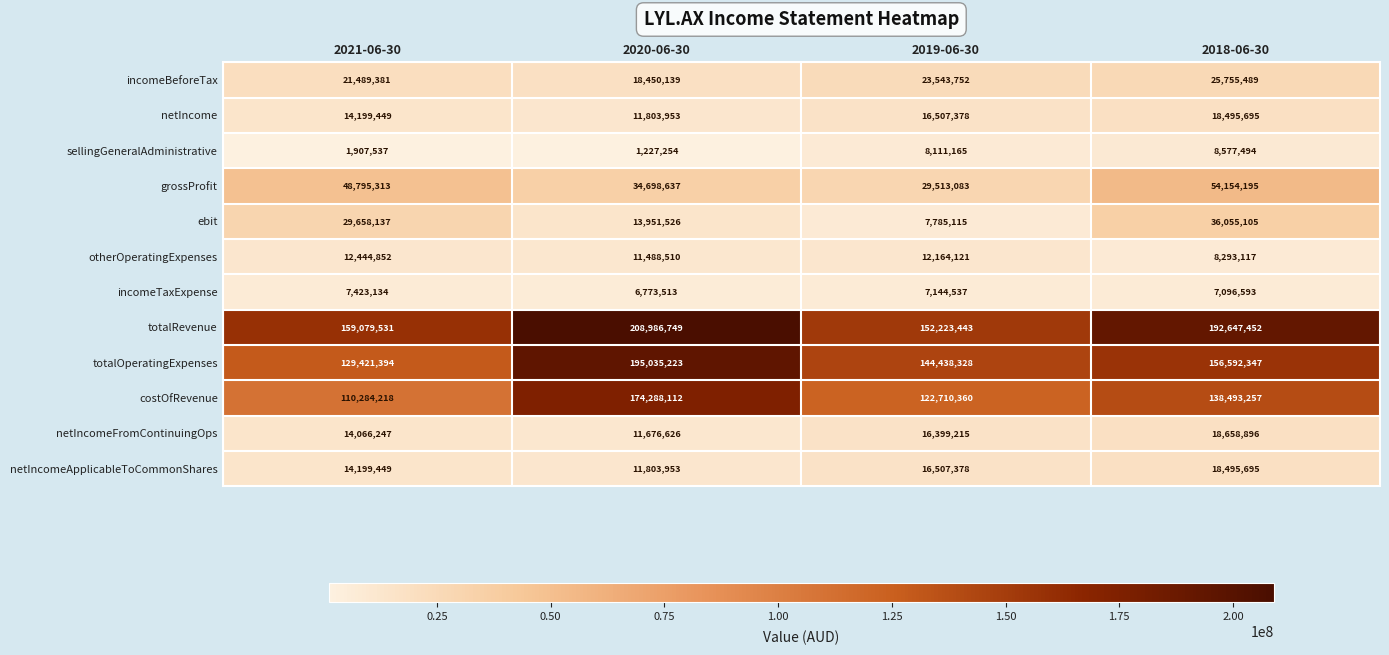

Read the sellingGeneralAdministrative value at 2020-06-30, to the nearest 10.

1227250